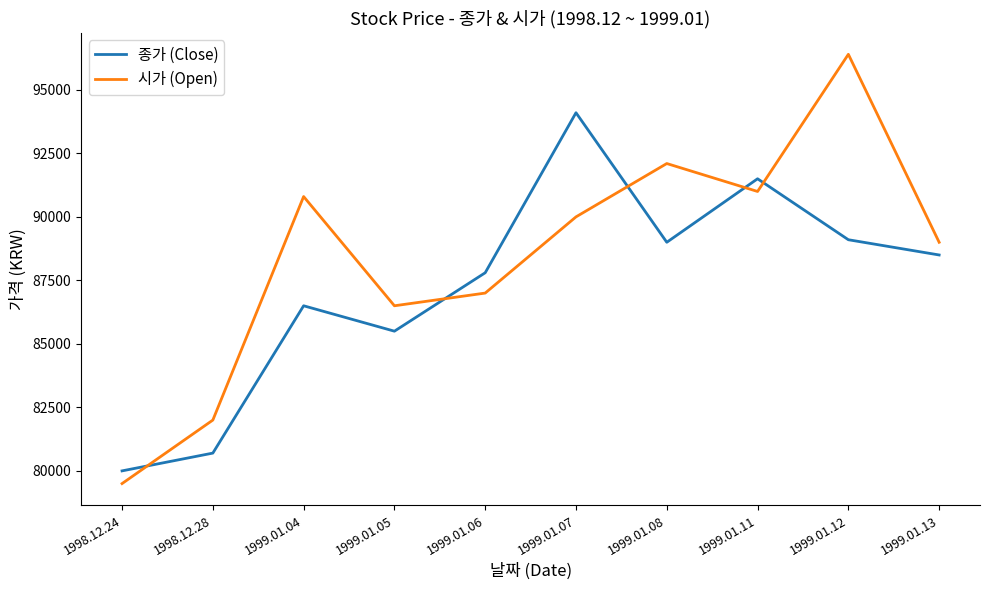

List the series in order of their peak value, lowest first.

종가 (Close), 시가 (Open)